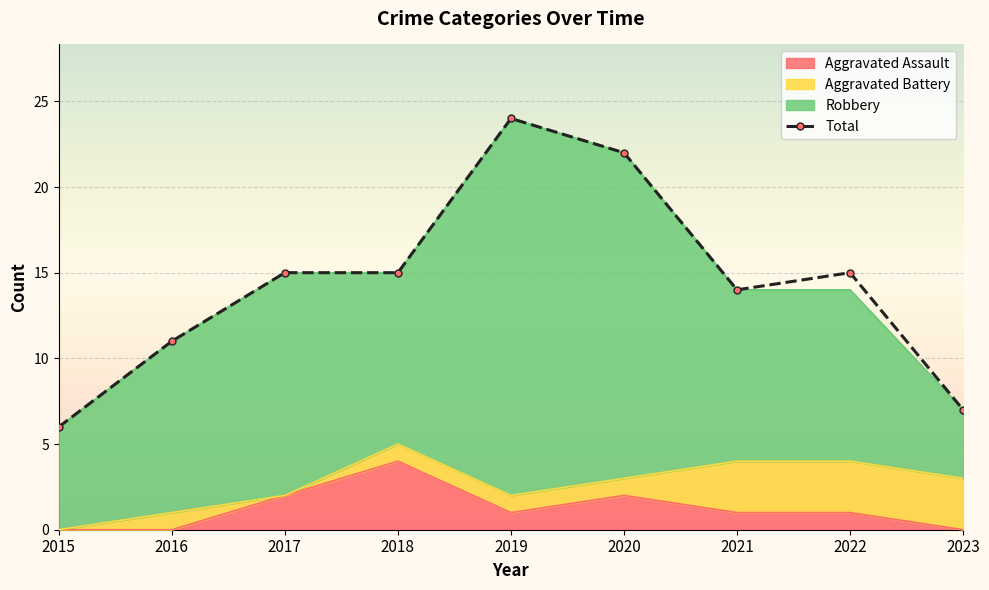

What is the sum of the values at 2023 and 2015?

13